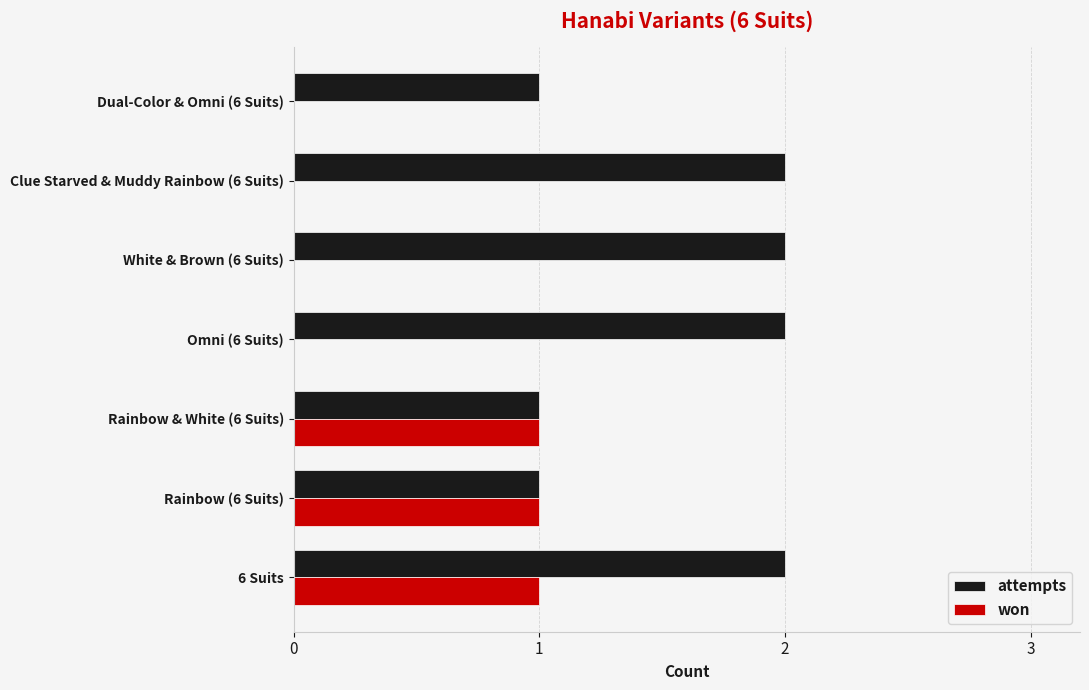

What are all the series names shown in the legend?

attempts, won